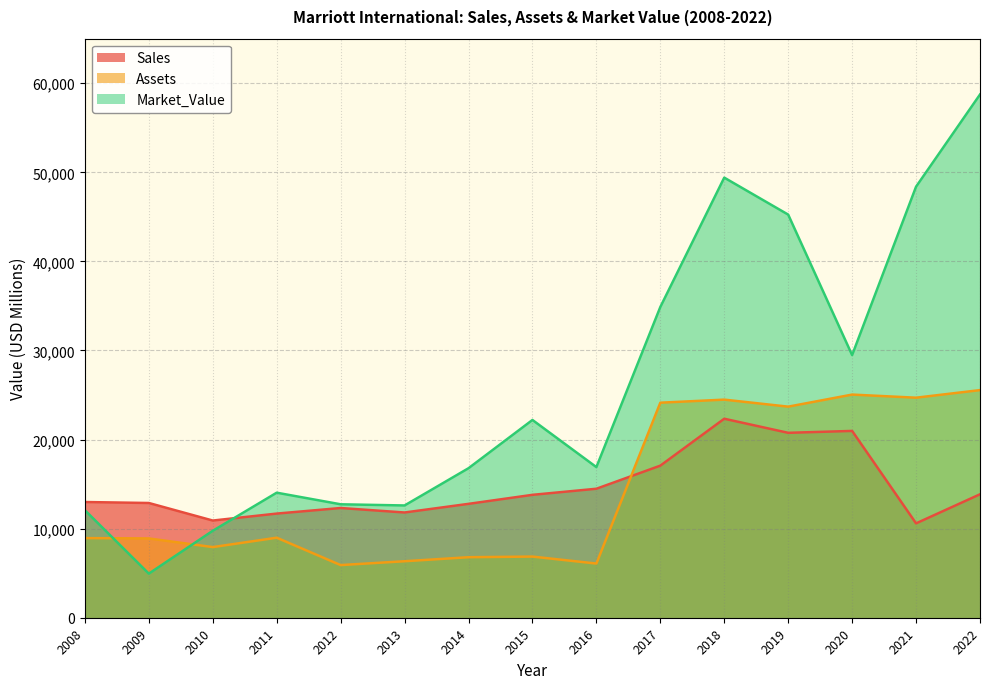

At which category does Assets reach its first local peak?

2011